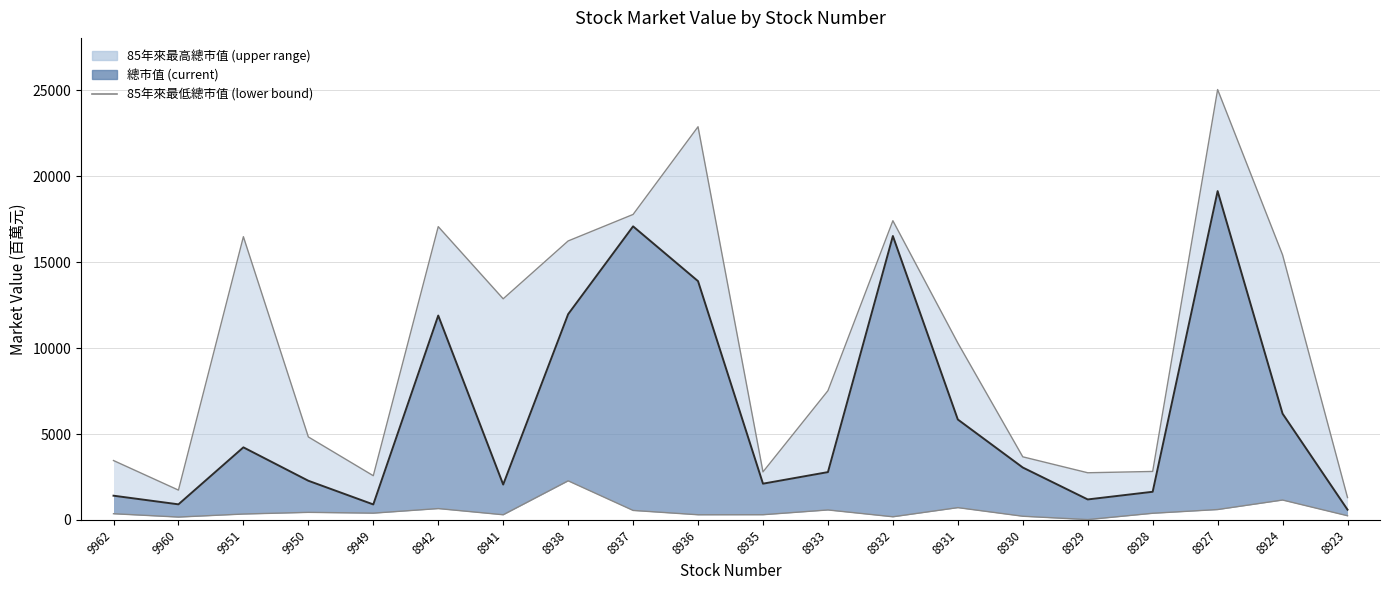

Reading left to right, what are all the values shown in this chart?

363	169	346	443	397	663	303	2277	555	303	306	583	186	718	217	22	390	607	1160	245